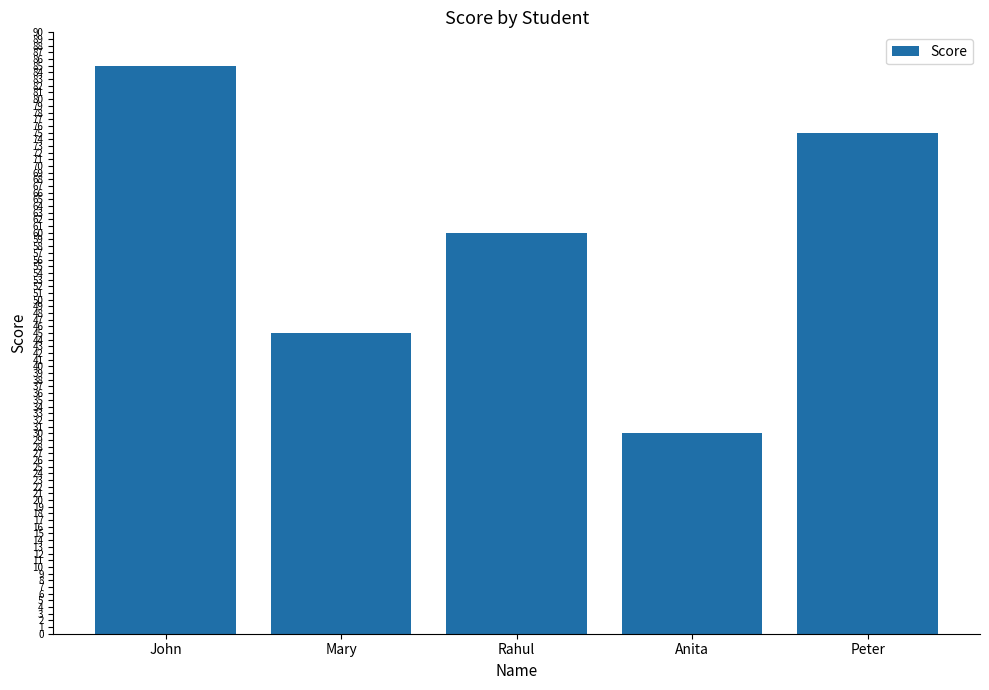

List the labels in order of value, largest first.

John, Peter, Rahul, Mary, Anita